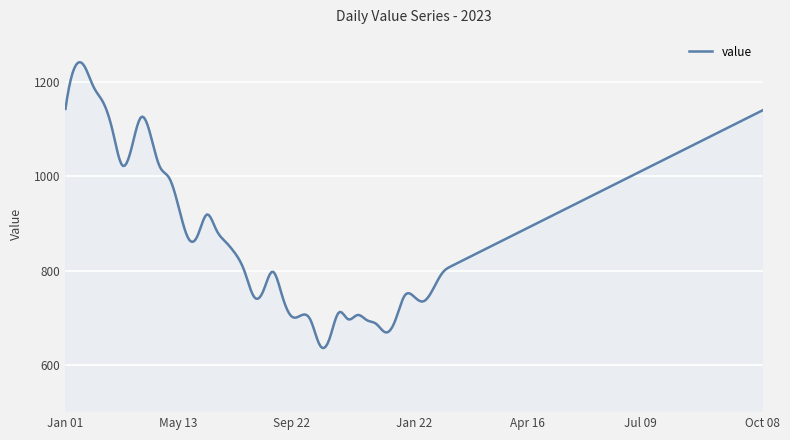

What is the difference between the maximum and minimum values?

606.0